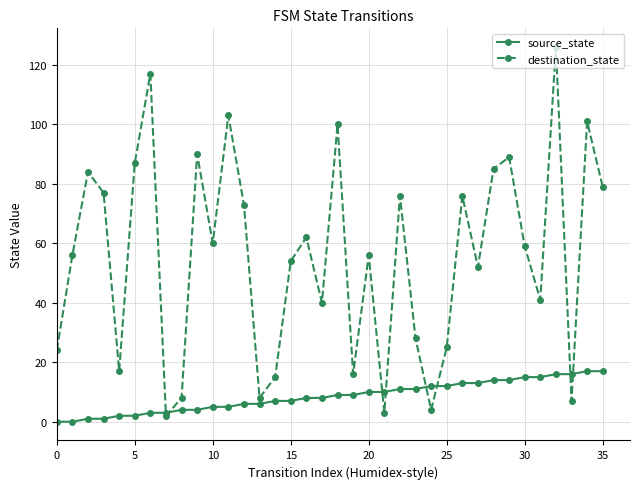

Which series has the largest range (max minus min)?

destination_state